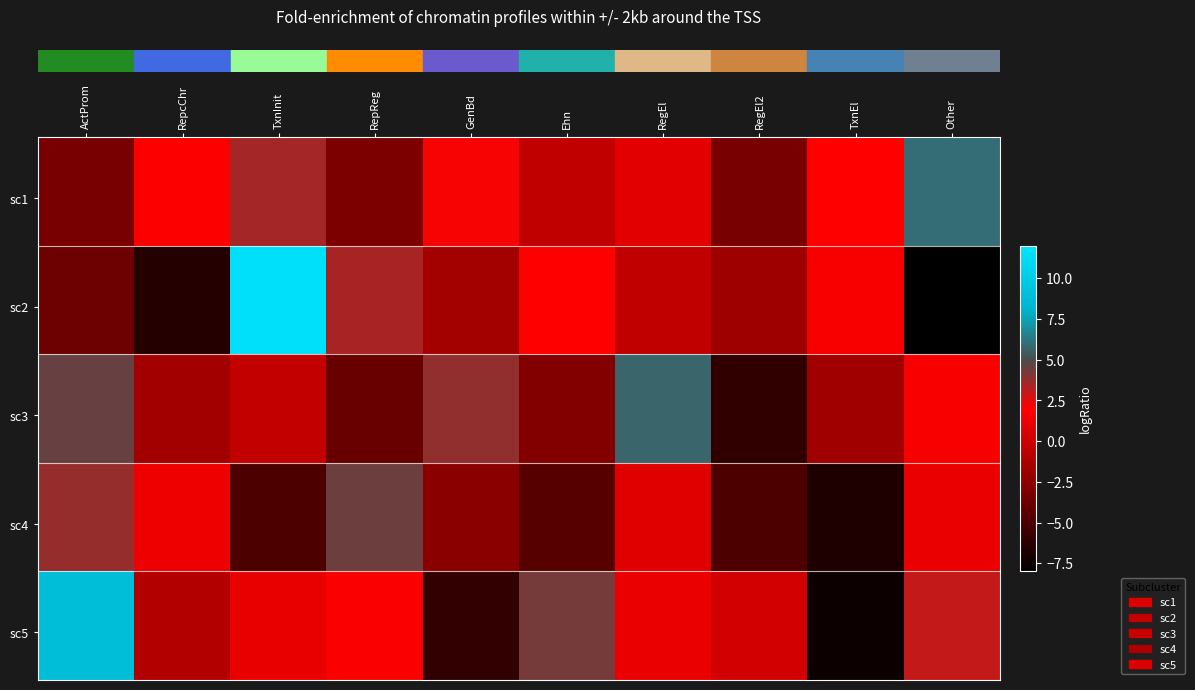

What is the difference between the highest and lowest values at RegEl?

6.1